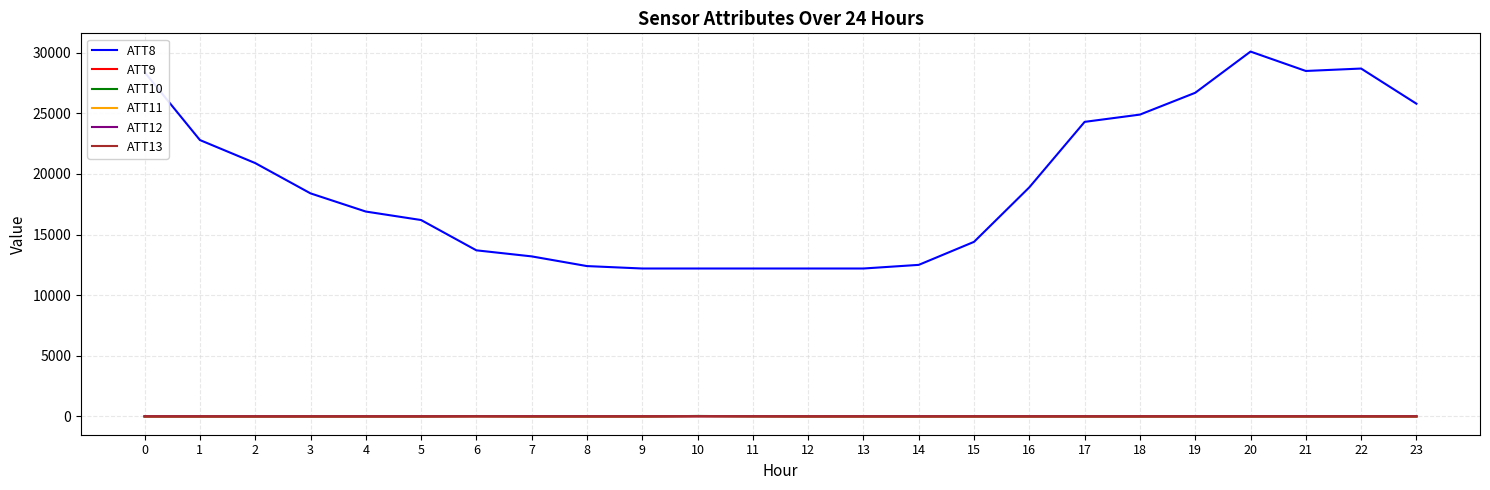

The ATT12 series shows 6.5 at 10. True or false?

True